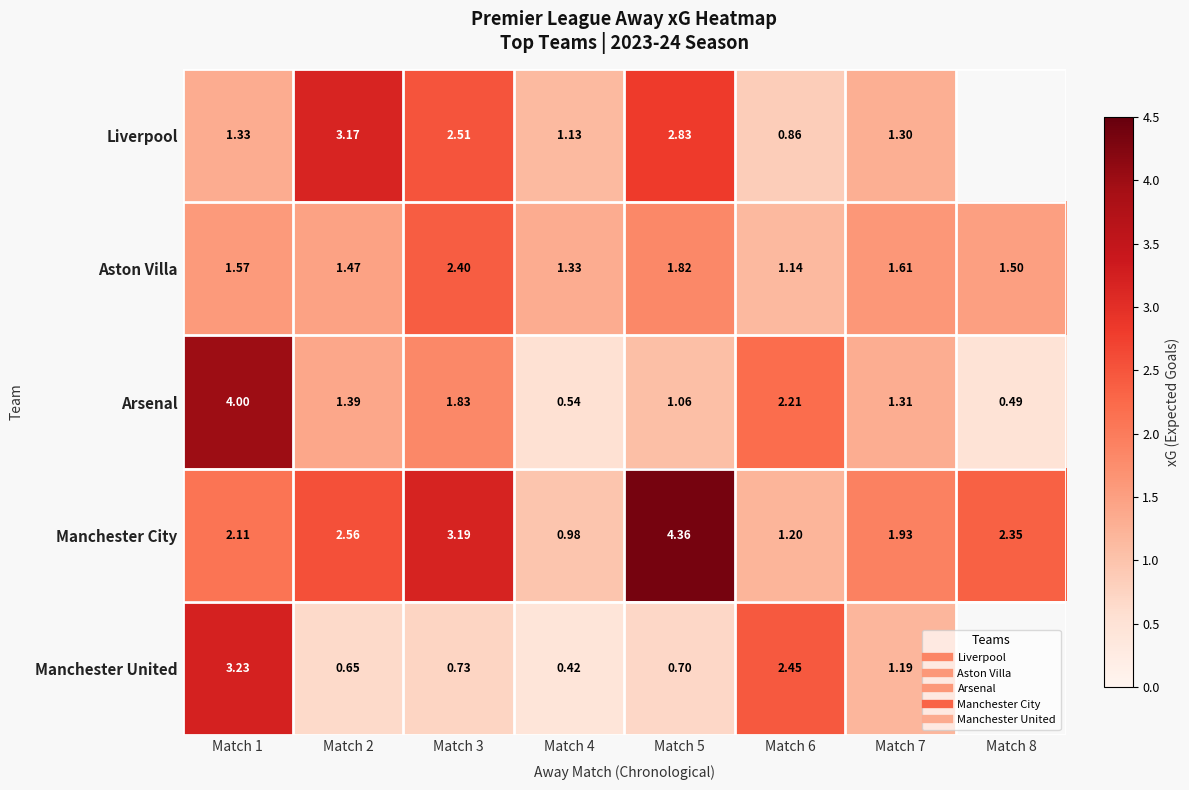

How many series are shown in this chart?

5